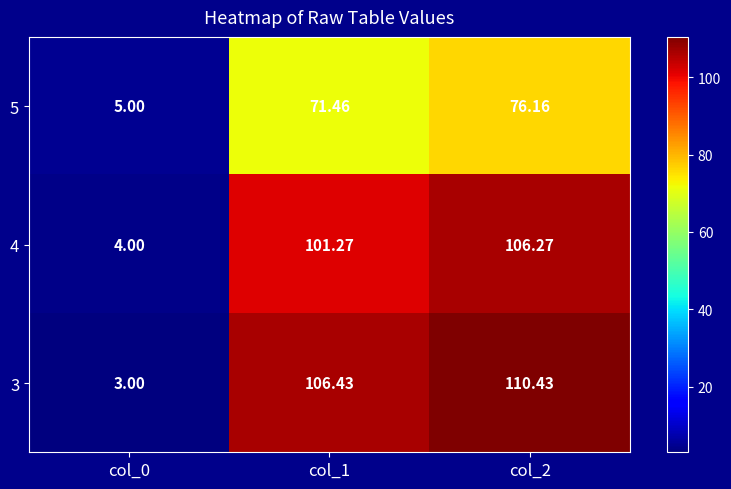

Is the value of 4 at col_1 greater than the value of 3 at col_2?

No